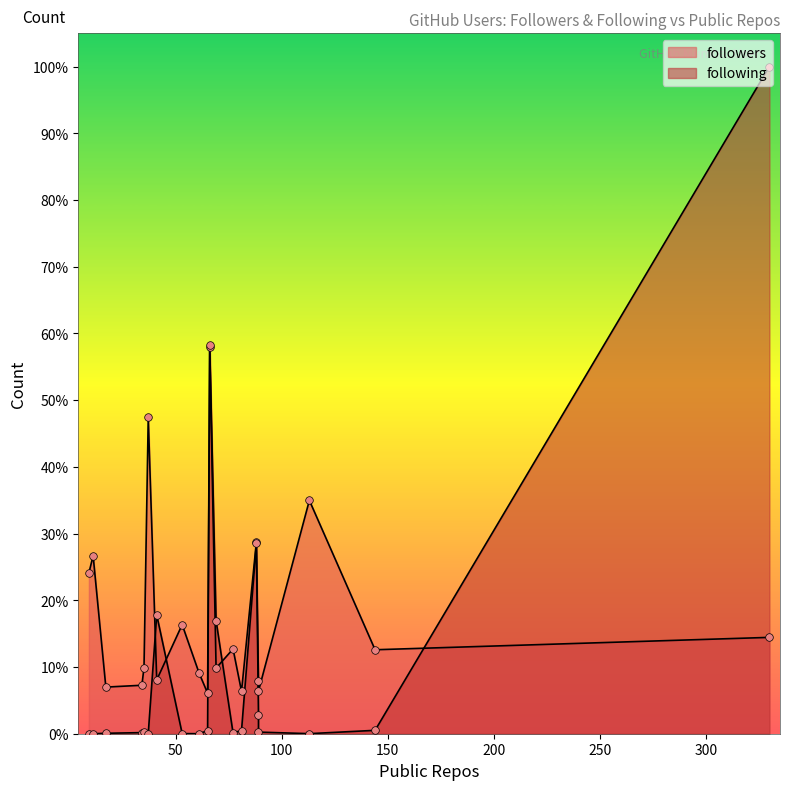

Is the value of following at 53 greater than the value of followers at 37?

No